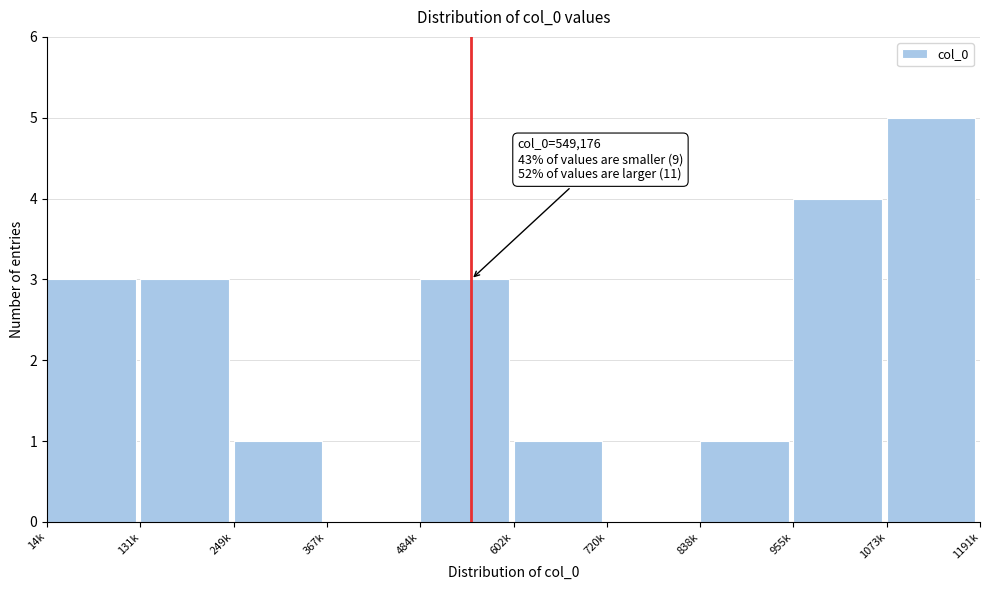

Reading left to right, list all the values displayed in this chart.

14k=3	131k=3	249k=1	367k=0	484k=3	602k=1	720k=0	838k=1	955k=4	1073k=5